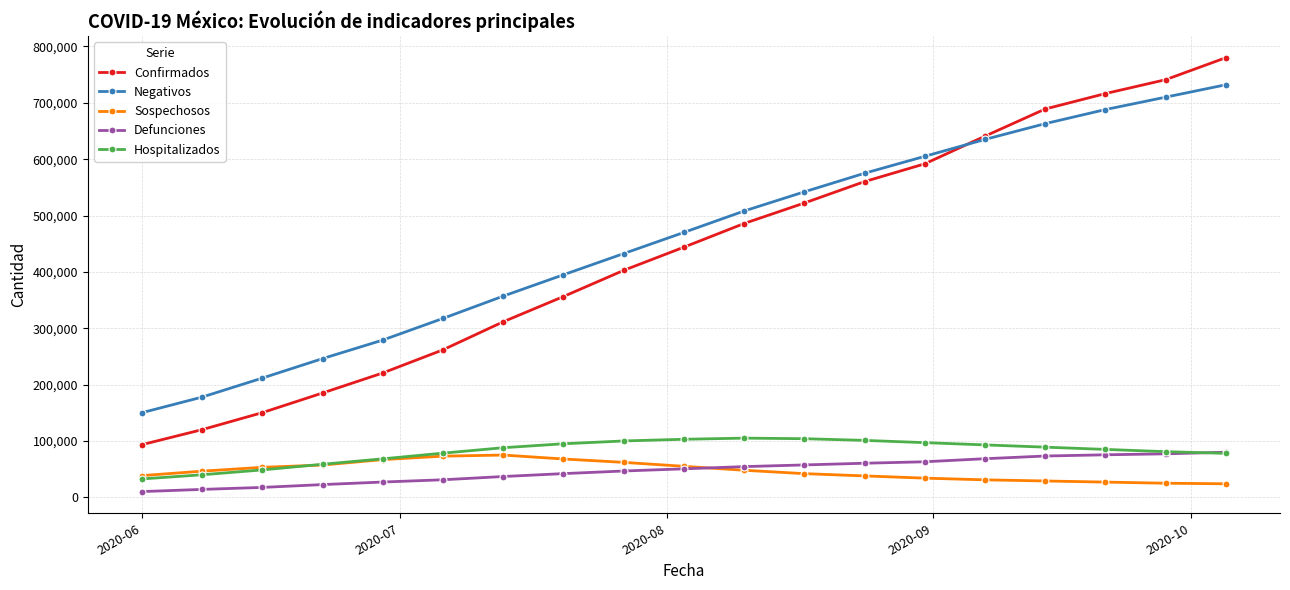

True or false: Defunciones and Negativos intersect in this chart.

False